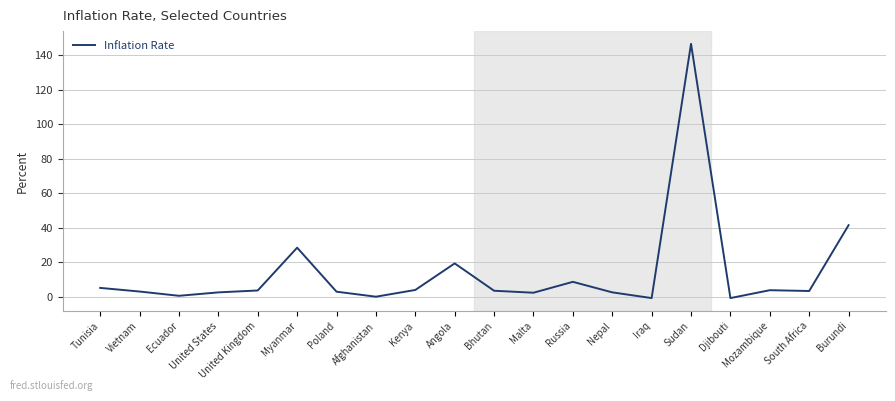

True or false: the data shows 4.0 at Mozambique.

True